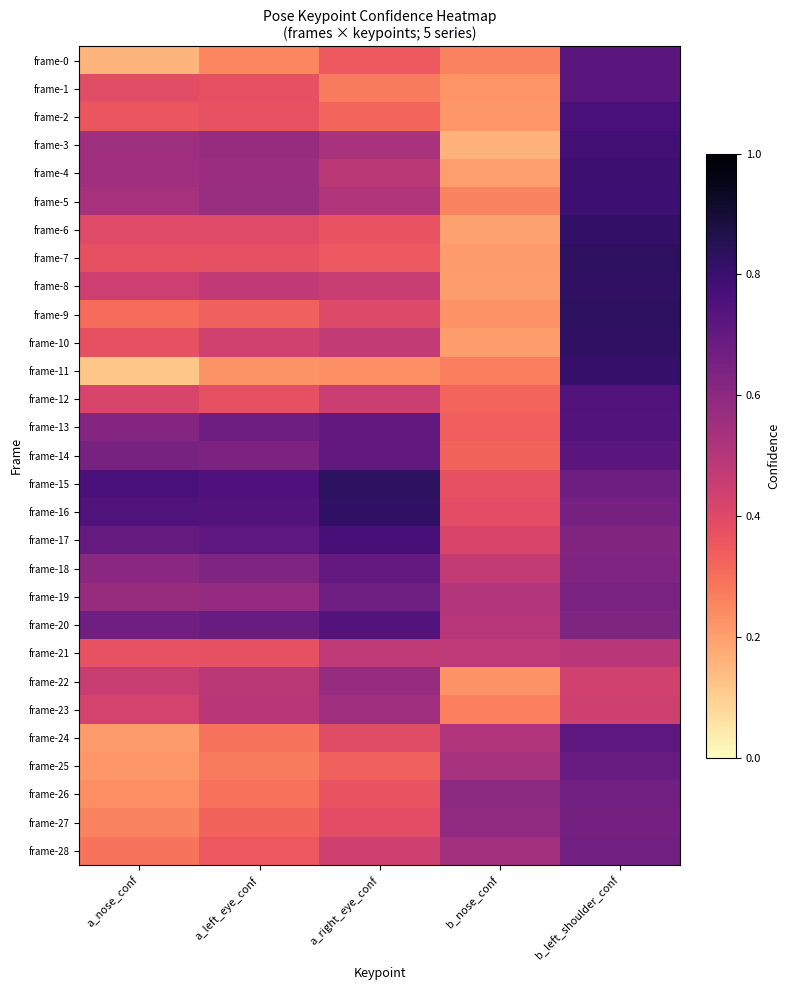

Rank the series at a_left_eye_conf from lowest to highest value.

frame-11, frame-0, frame-25, frame-24, frame-26, frame-27, frame-9, frame-28, frame-2, frame-21, frame-12, frame-7, frame-1, frame-6, frame-10, frame-8, frame-22, frame-23, frame-4, frame-5, frame-3, frame-19, frame-18, frame-14, frame-13, frame-20, frame-17, frame-16, frame-15